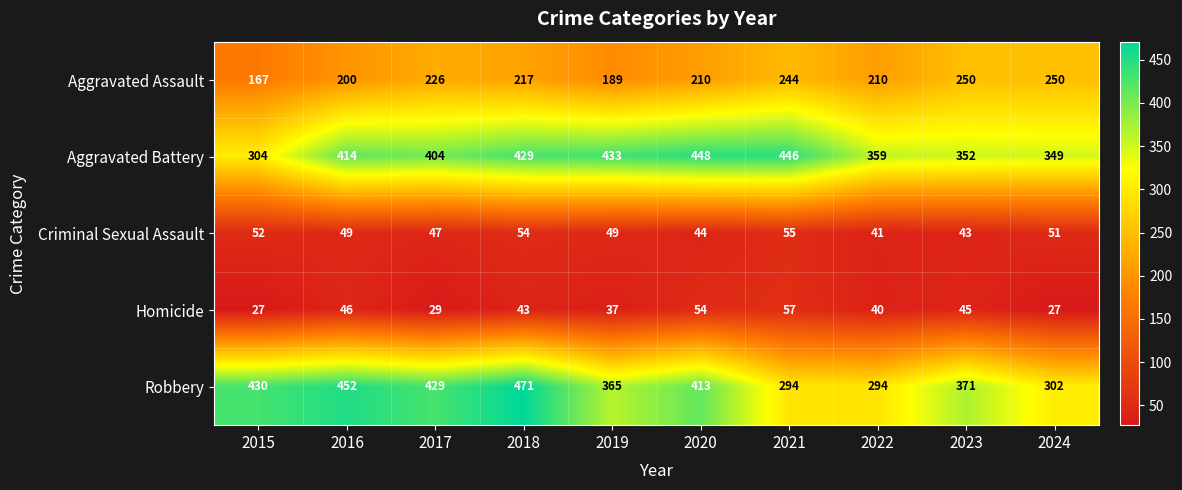

At 2019, list the series in order from smallest to largest.

Homicide, Criminal Sexual Assault, Aggravated Assault, Robbery, Aggravated Battery